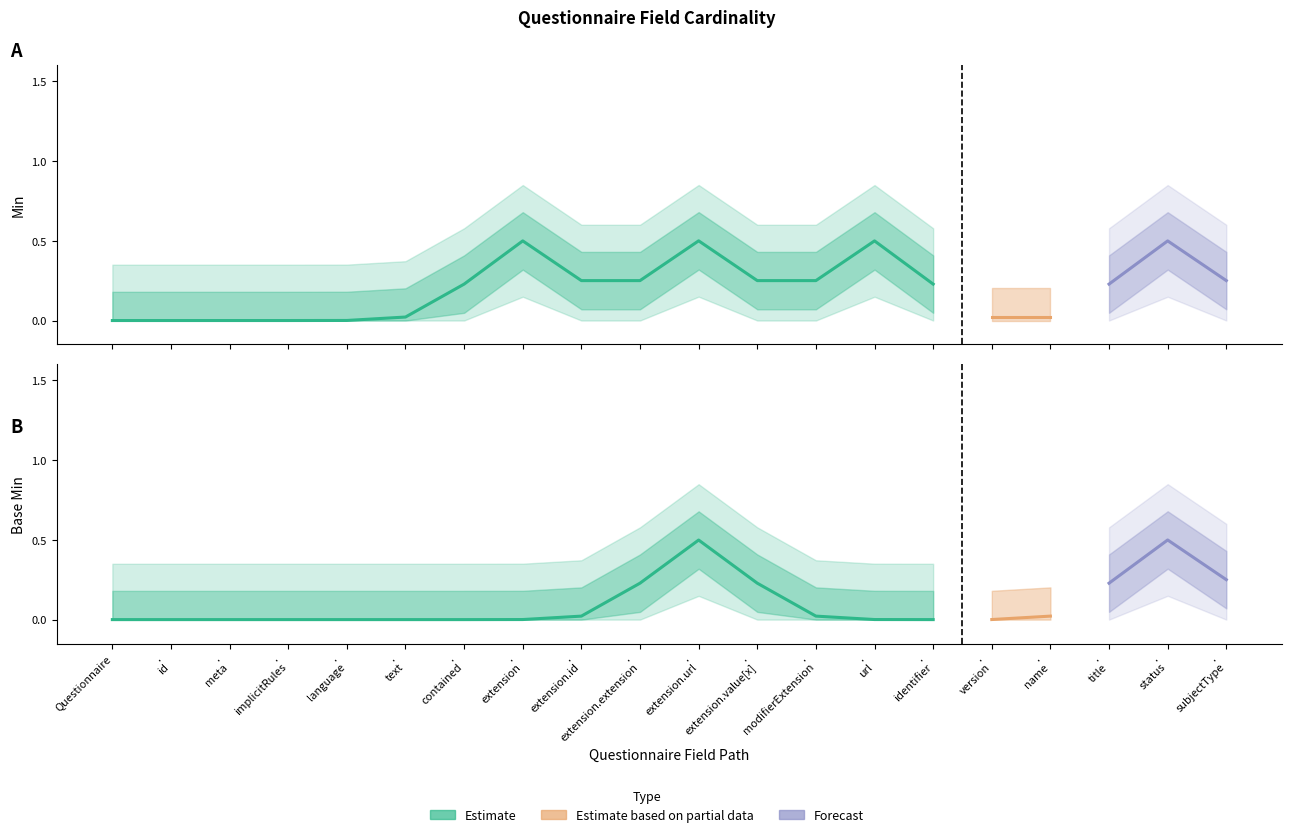

Reading left to right, transcribe all the data shown in this chart.

min: min=0	base_min=0	2=0	3=0	4=0	5=0	6=0	7=1	8=0	9=0	10=1	11=0	12=0	13=1	14=0	15=0	16=0	17=0	18=1	19=0
base_min: min=0	base_min=0	2=0	3=0	4=0	5=0	6=0	7=0	8=0	9=0	10=1	11=0	12=0	13=0	14=0	15=0	16=0	17=0	18=1	19=0